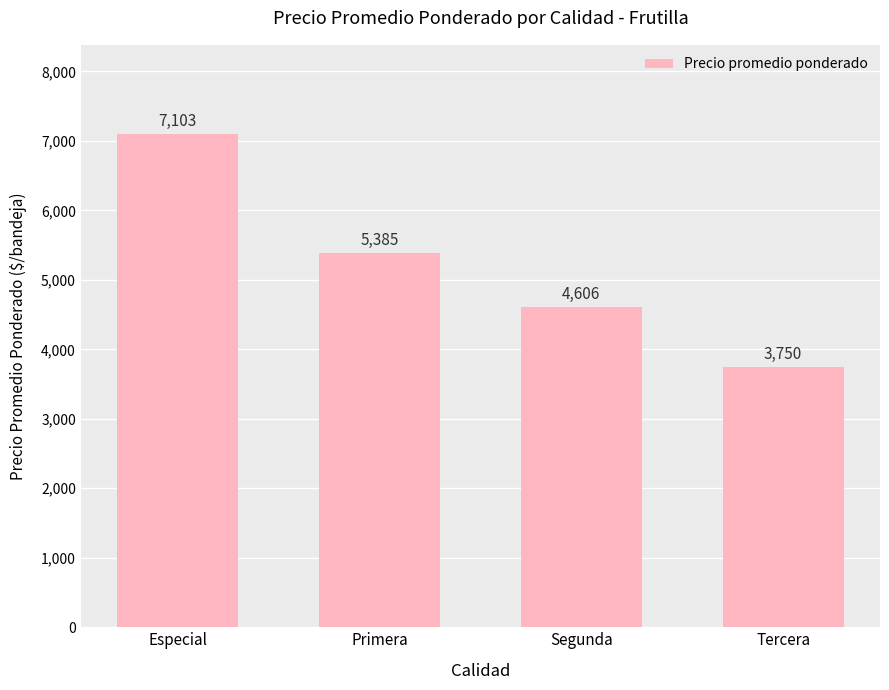

What position from the left is Primera?

2